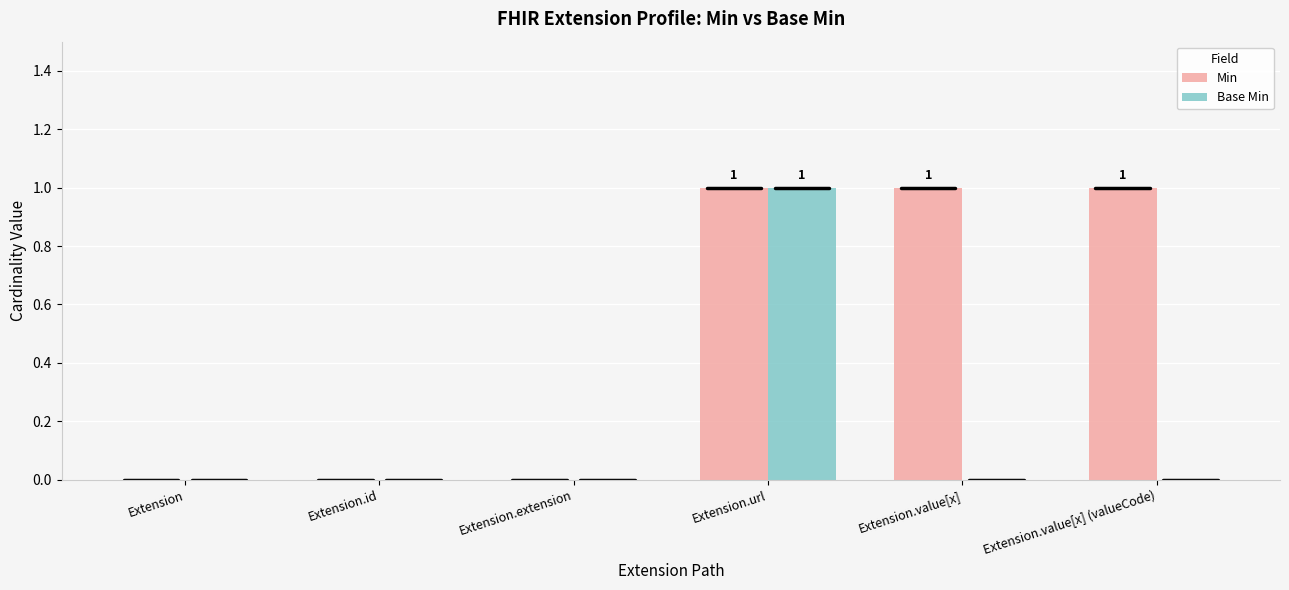

At which category is the sum across all series the highest?

Extension.url